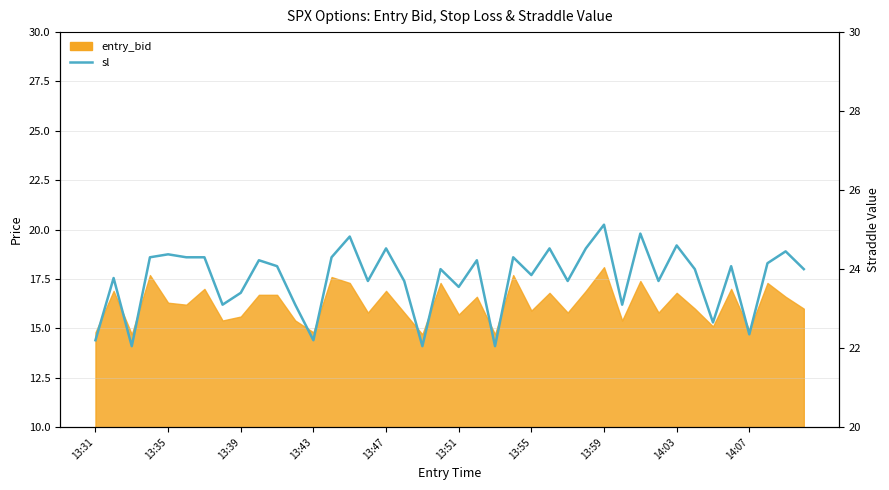

True or false: the data shows 24.5 at 25.

True